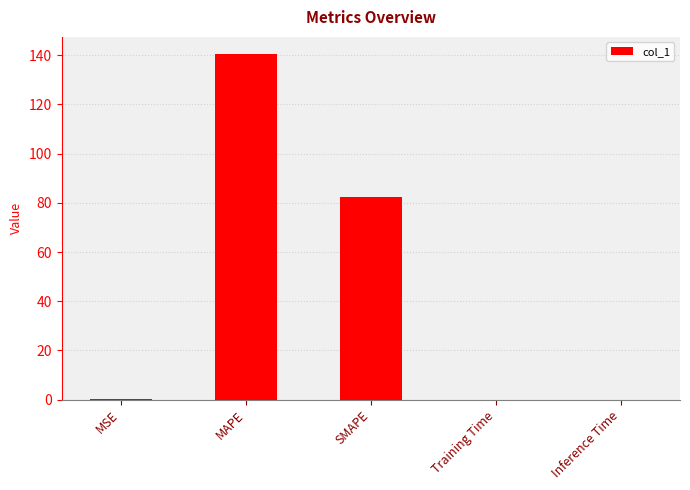

What is the maximum value shown in the chart?

140.4